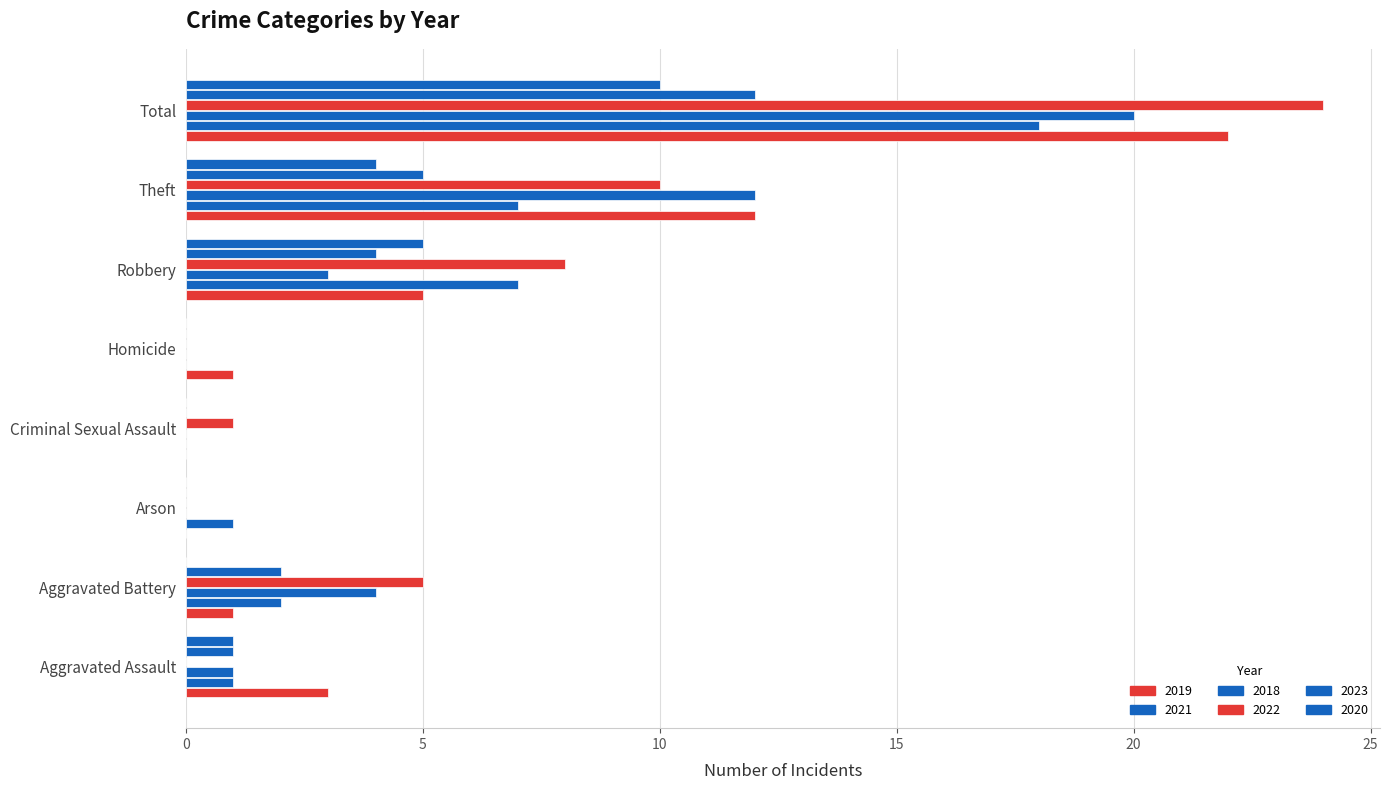

How many data points does each series have?

8